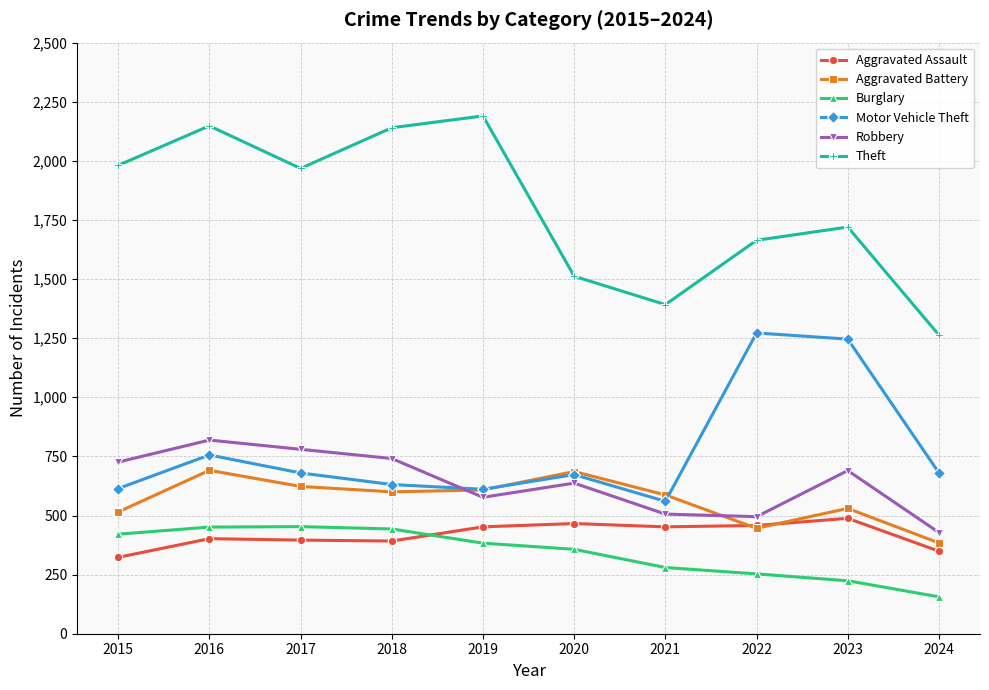

Does the chart have visible grid lines?

Yes